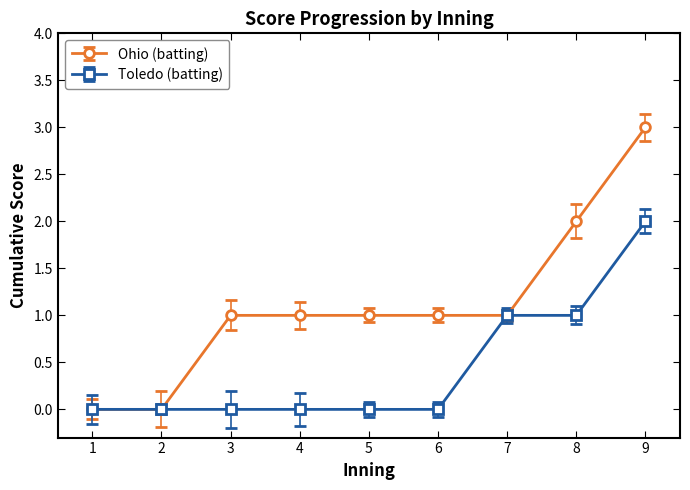

What is the highest value of the Toledo (batting) series?

2